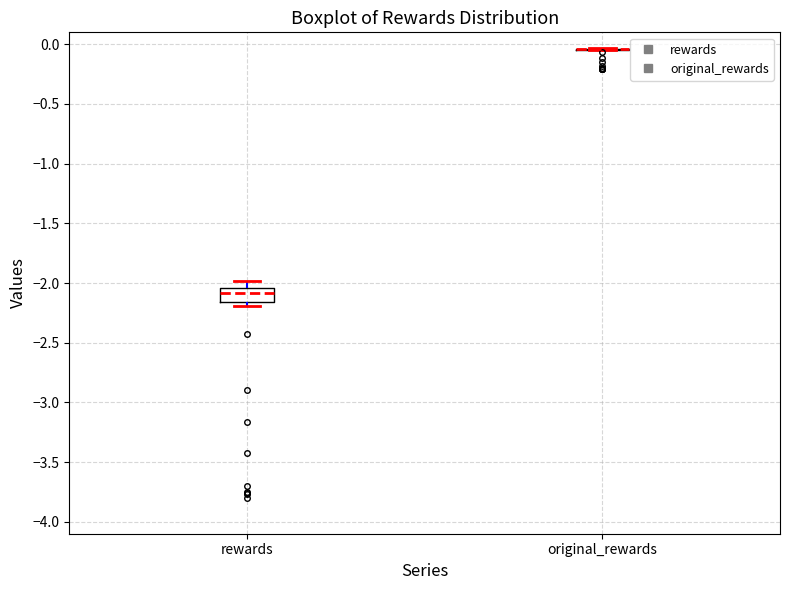

Where is the upper edge of the box for rewards on the y-axis? The values are not printed on the chart, so give them approximately, as read against the axis.

-2.05